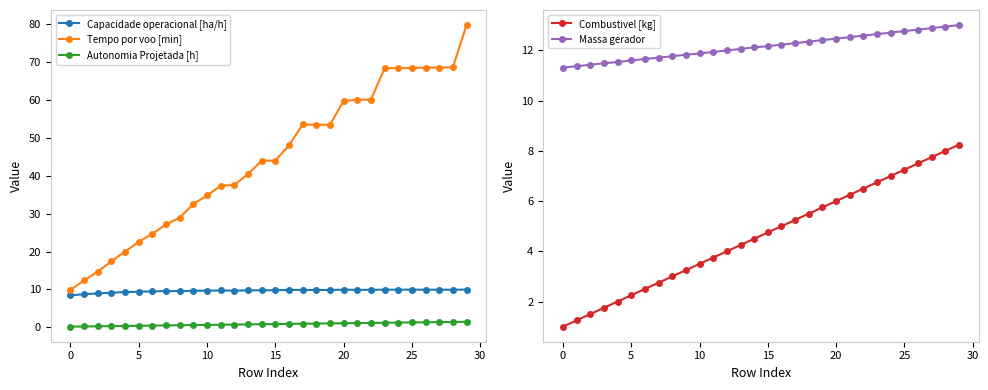

True or false: Capacidade operacional [ha/h] has a value of 9.9 at 26.

True